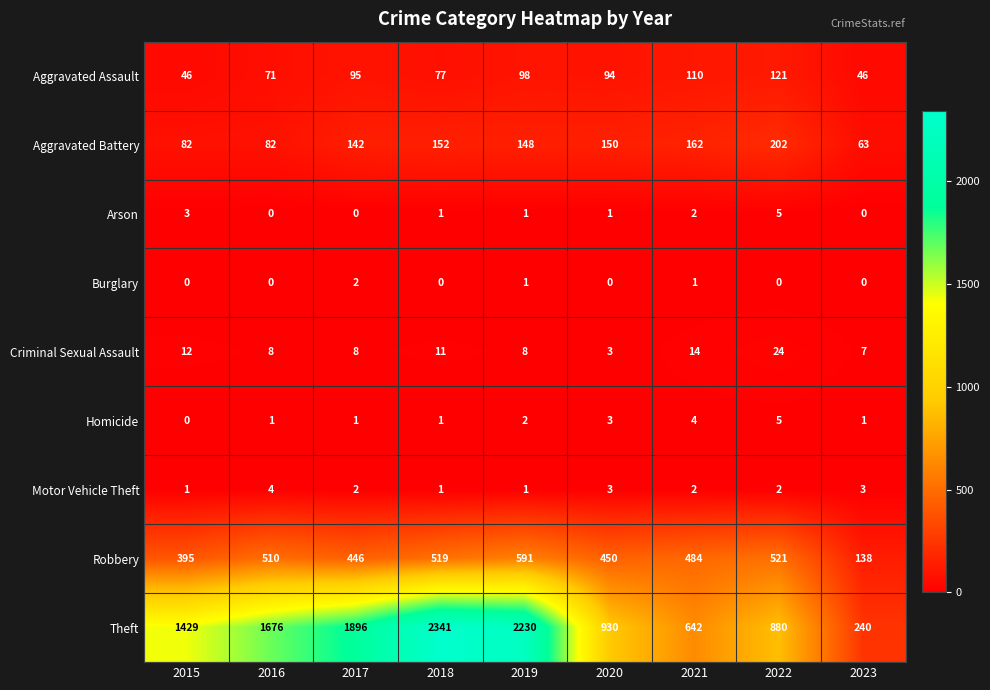

Count the number of categories in the chart.

9